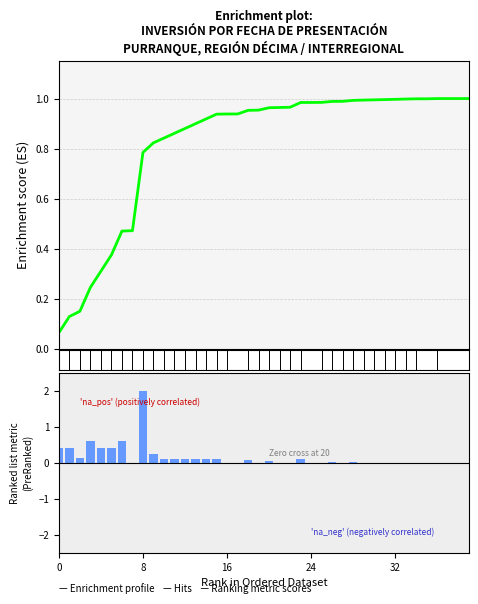

What is the label of the 21st bar from the left?

20